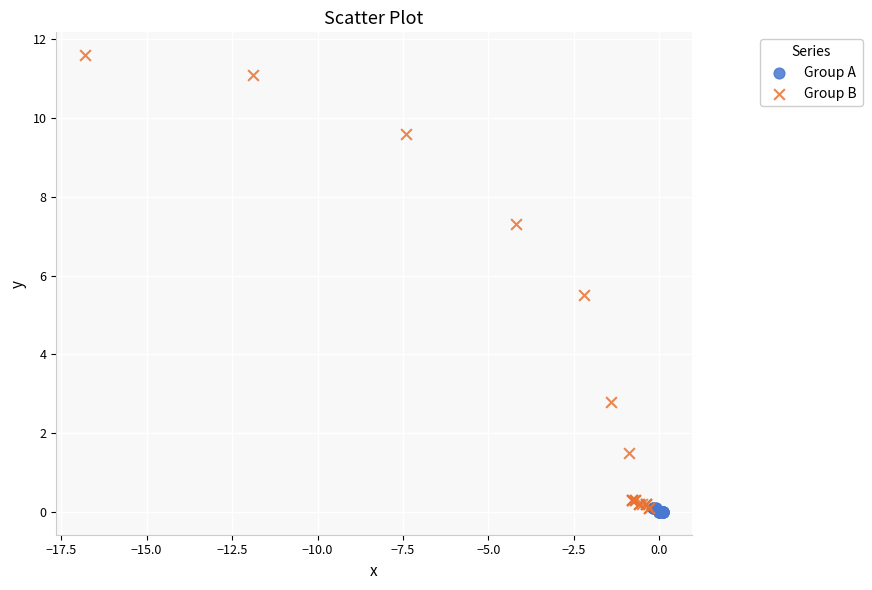

Which series contains the highest Y value?

Group B